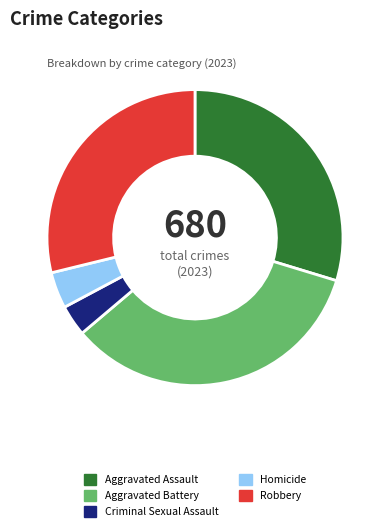

Between Robbery and Aggravated Battery, which is larger?

Aggravated Battery